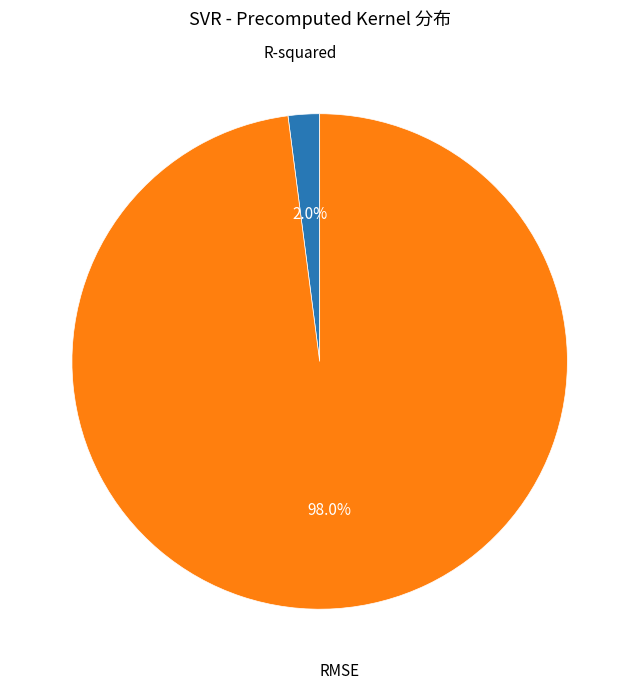

Rank the categories by value from lowest to highest.

R-squared, RMSE